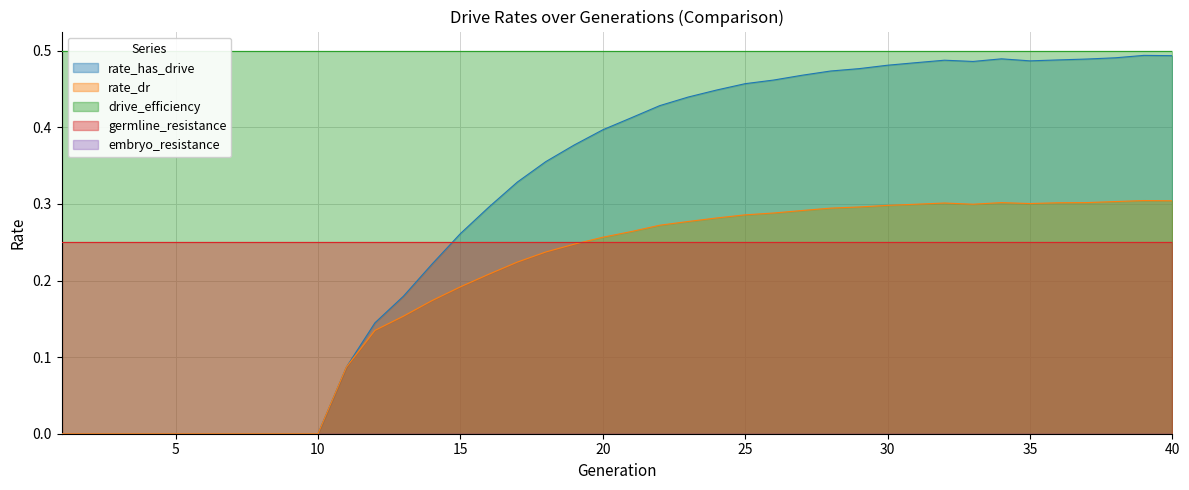

The value of rate_has_drive at 3 is 0.2. True or false?

False